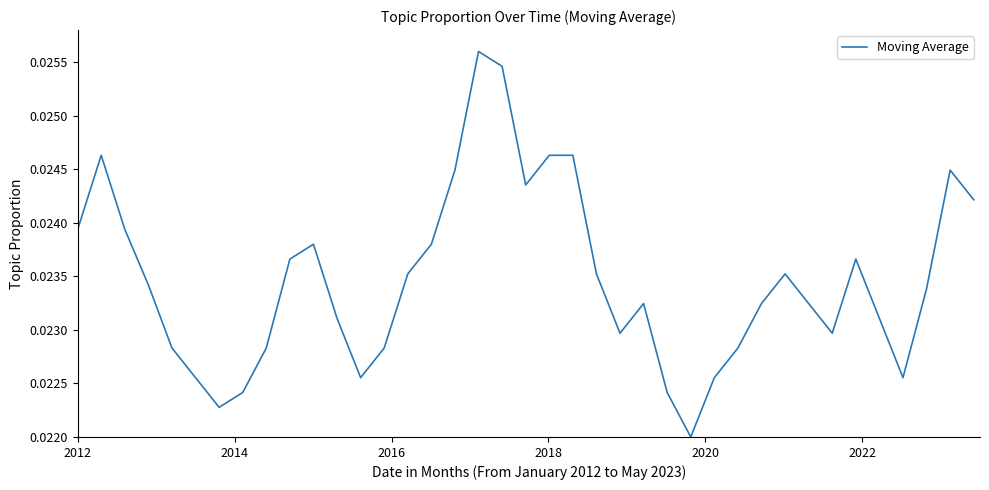

How many series are shown in this chart?

1